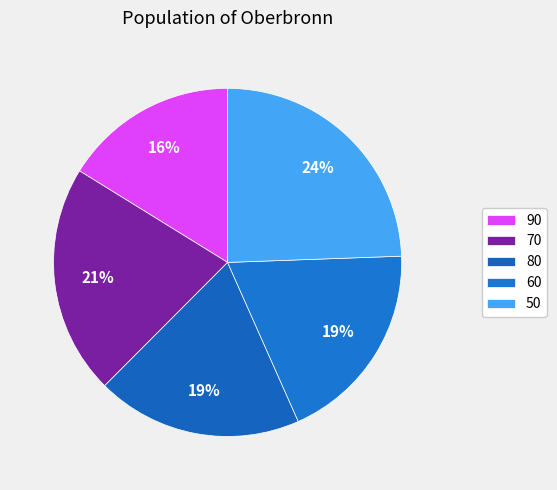

Is the sum of 90 and 70 greater than half?

No